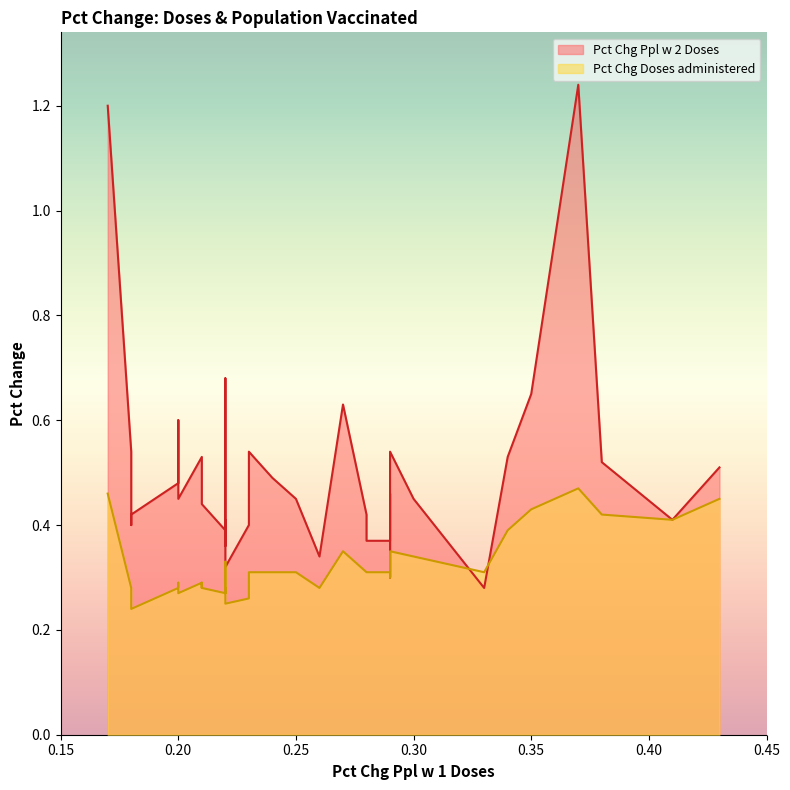

At how many categories does at least one series exceed 0?

40